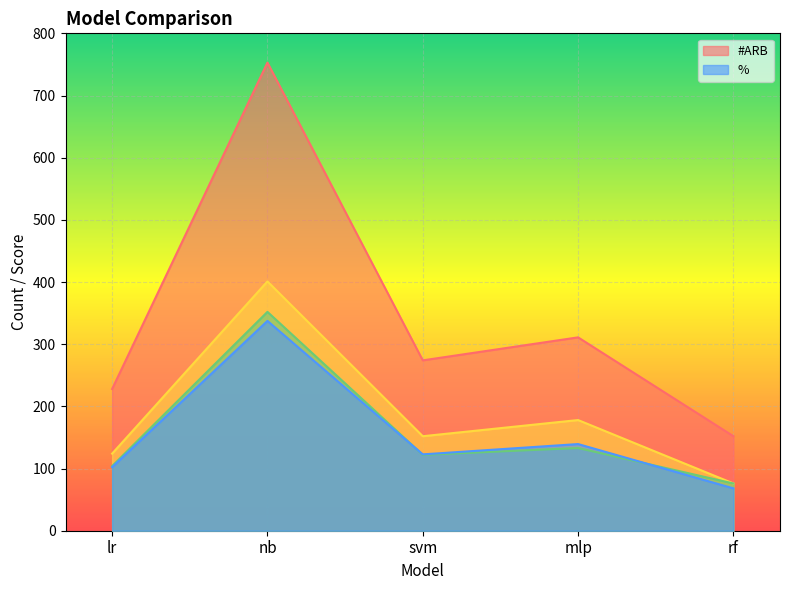

What is the maximum value shown in the chart?

753.0